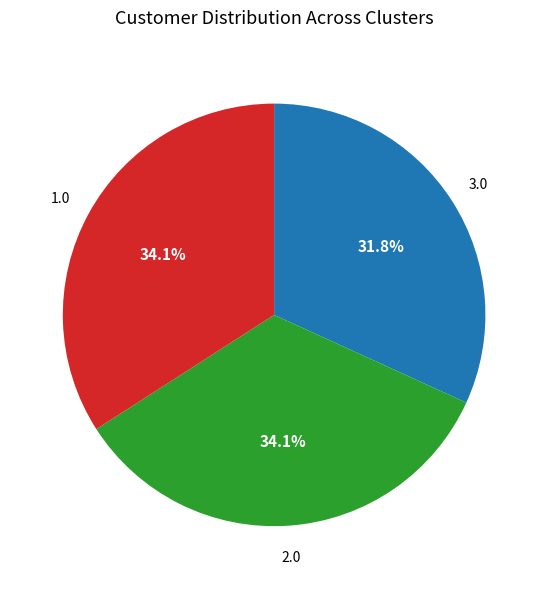

Is there a majority slice in this chart?

No